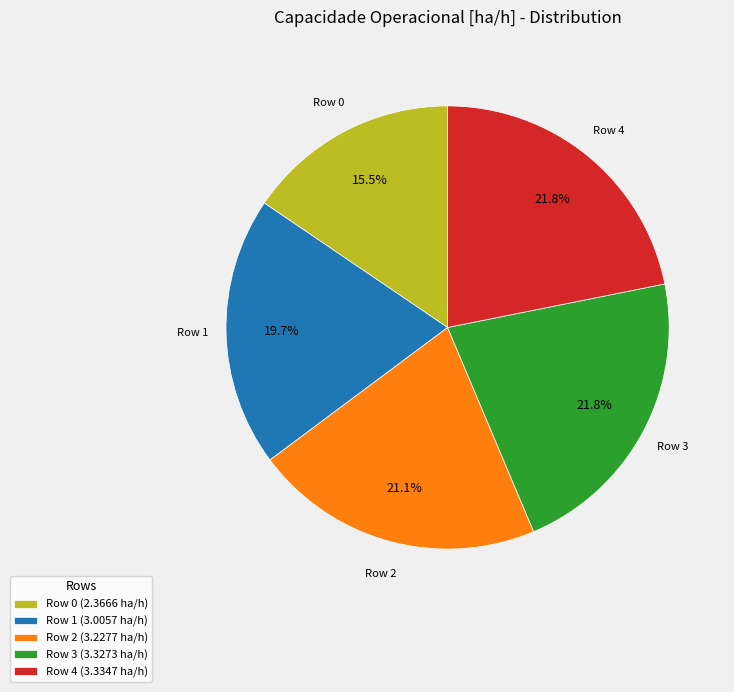

Count the number of slices in the pie.

5